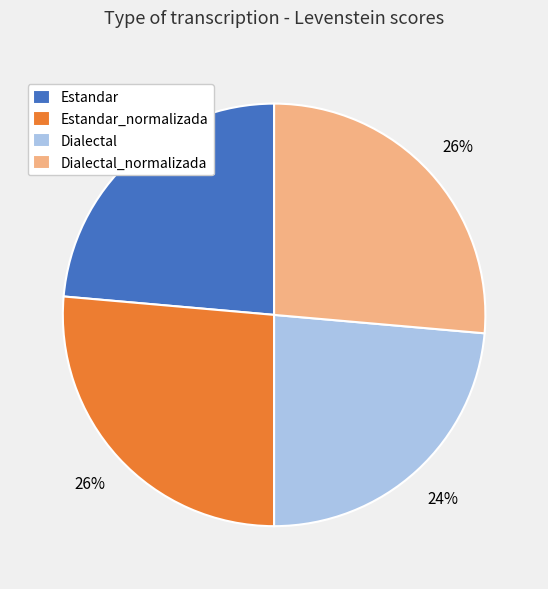

To the nearest percent, what is the average slice percentage?

25%